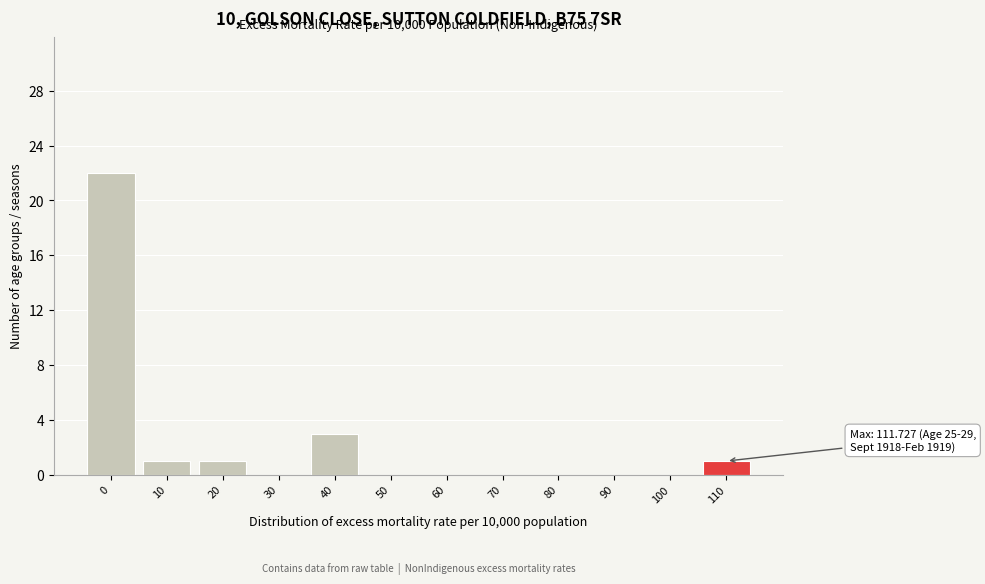

Reading right to left, transcribe all the data shown in this chart.

110=1	100=0	90=0	80=0	70=0	60=0	50=0	40=3	30=0	20=1	10=1	0=22